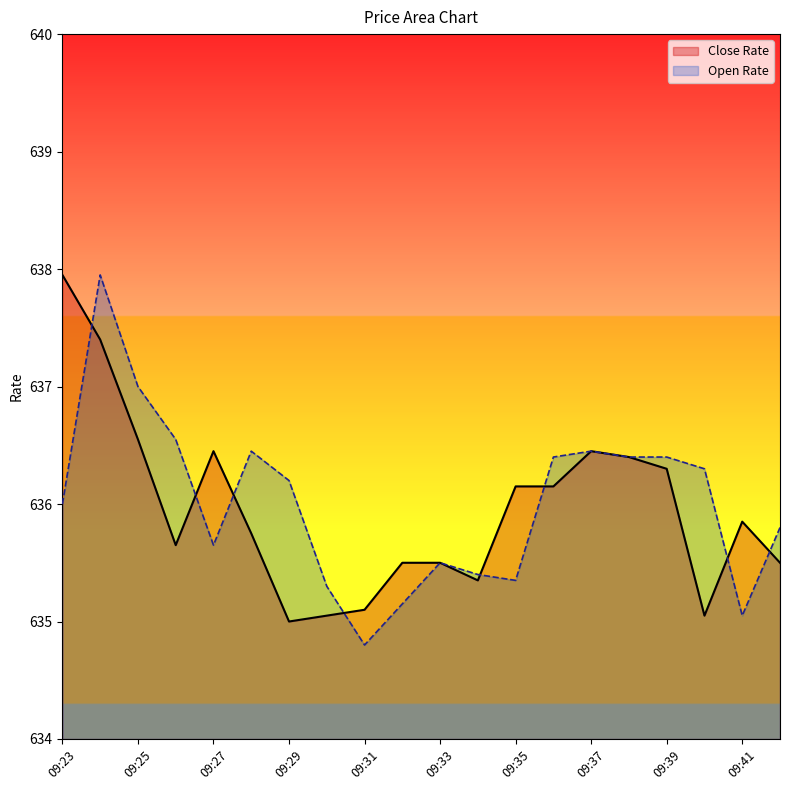

Which category has the lowest value across all series?

09:31